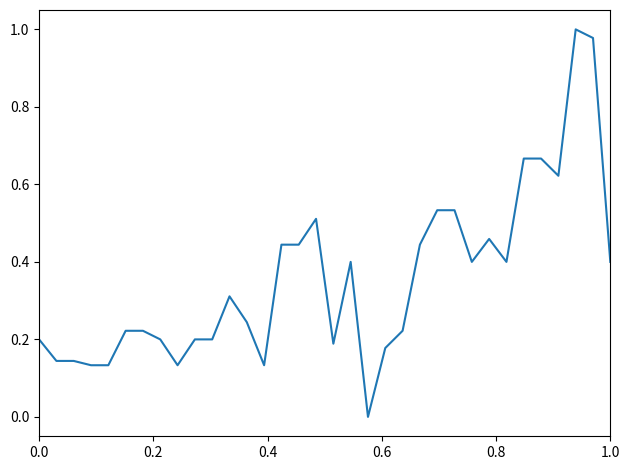

True or false: there are more than 1 points higher than both neighbors.

True